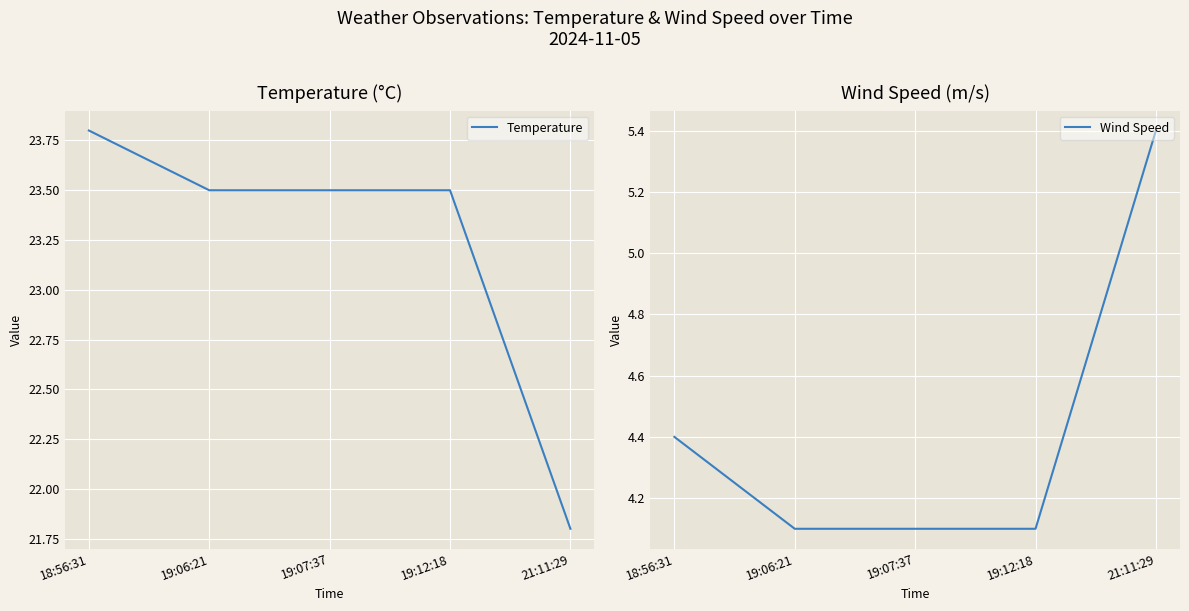

Rank the series at 18:56:31 from lowest to highest value.

Wind Speed, Temperature